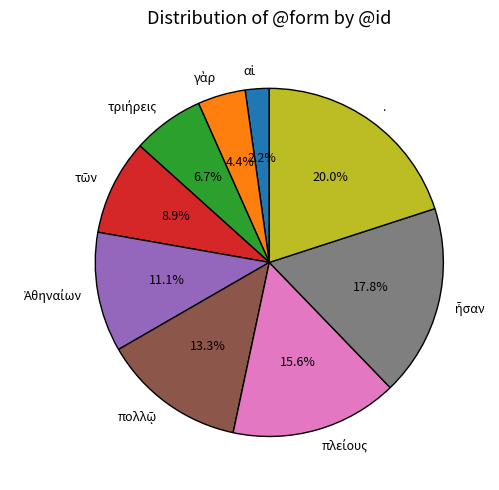

Which category has the biggest portion of the pie?

.